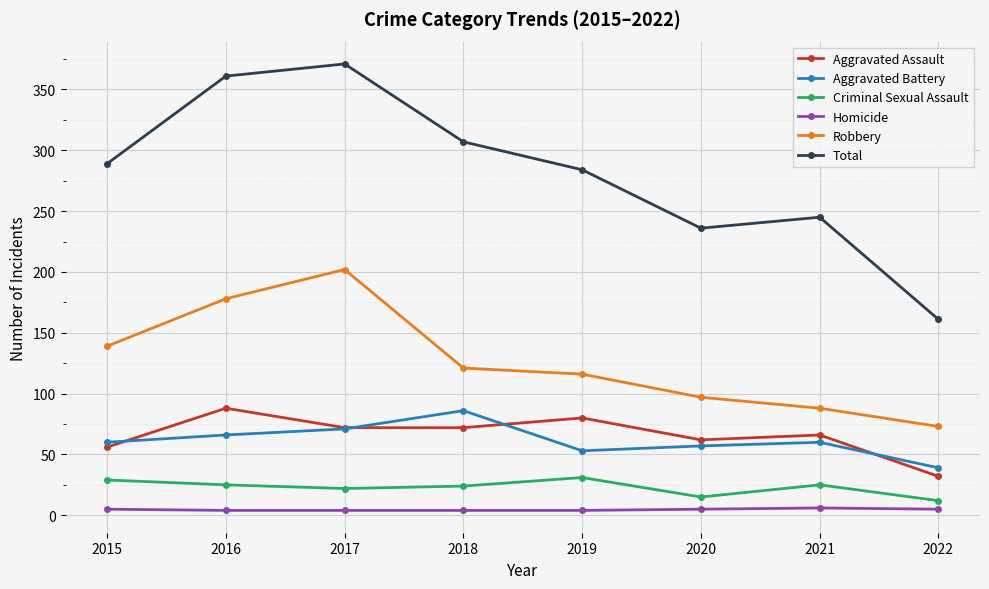

What is the sum of all Criminal Sexual Assault values?

183